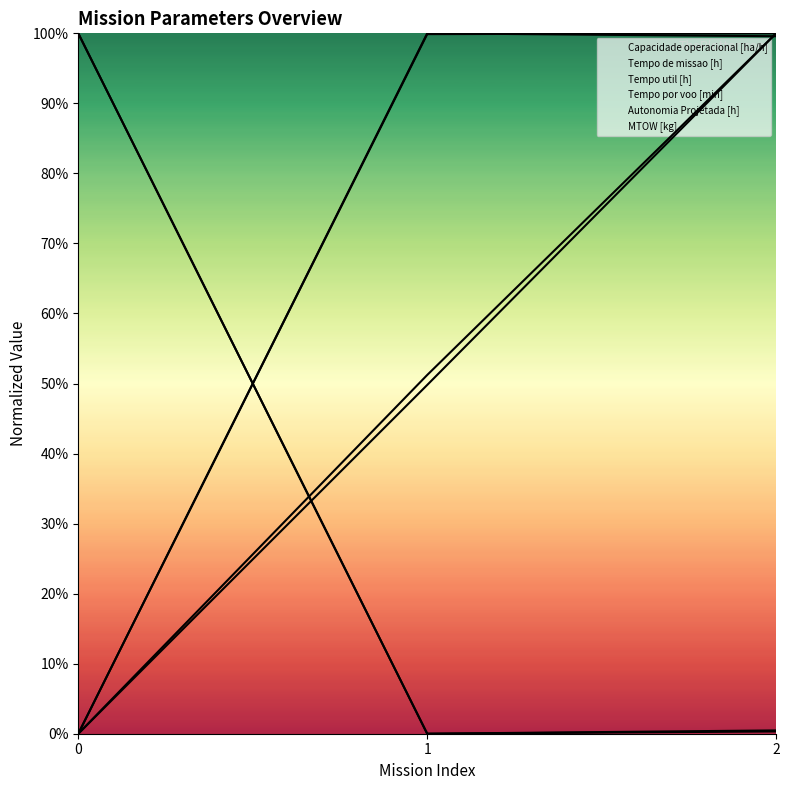

Between 0 and 1, which is larger?

1